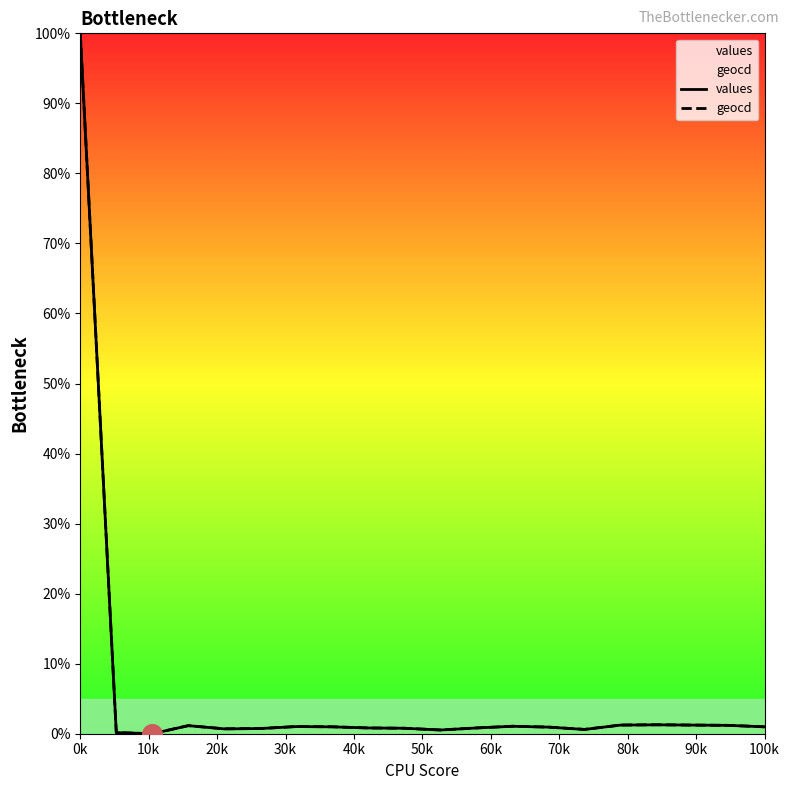

At which category is the sum across all series the highest?

0k